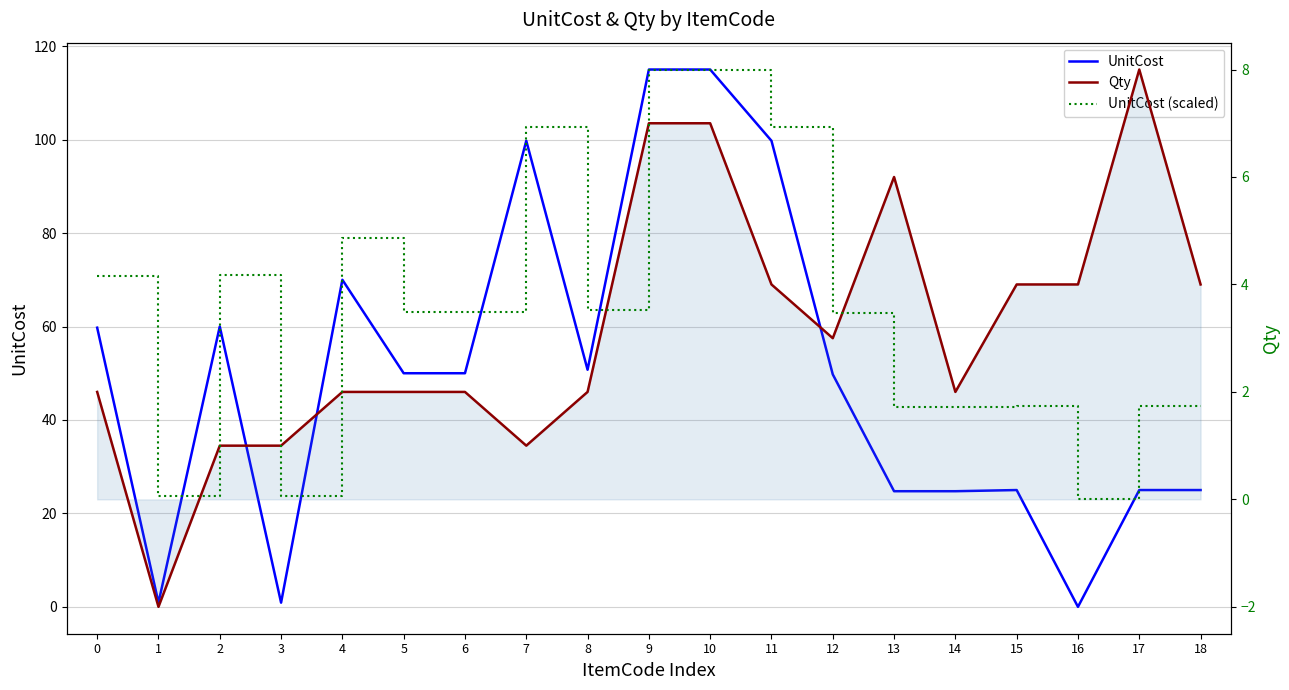

How many values in Qty are below zero?

1